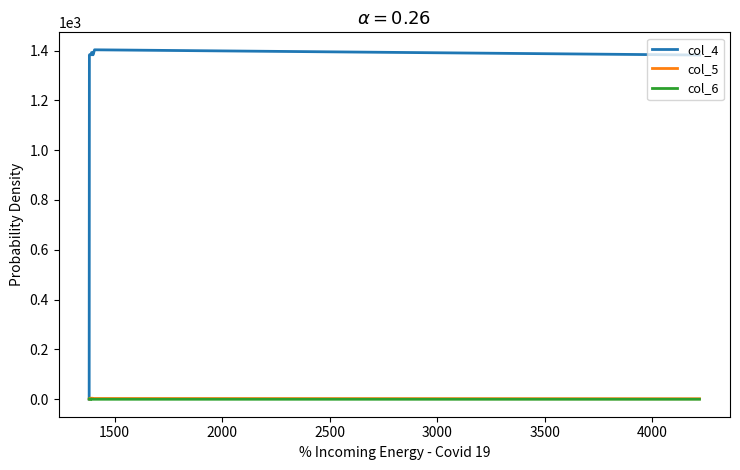

How many values in the col_6 series exceed 0?

8